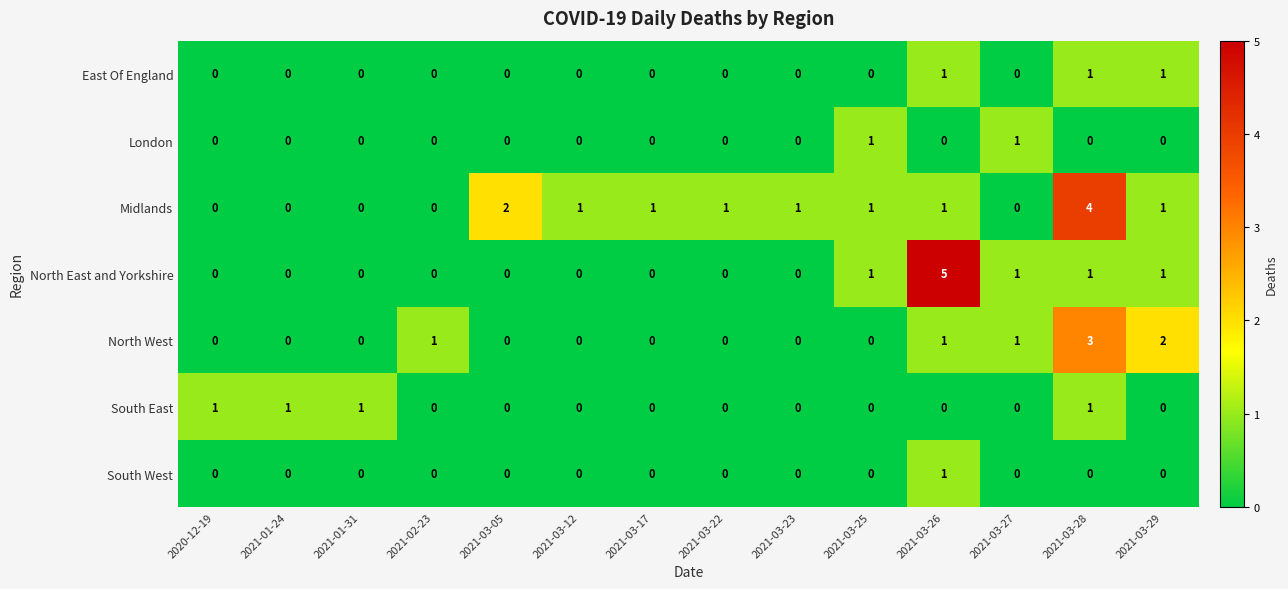

What is the difference between the highest and lowest values at 2021-03-27?

1